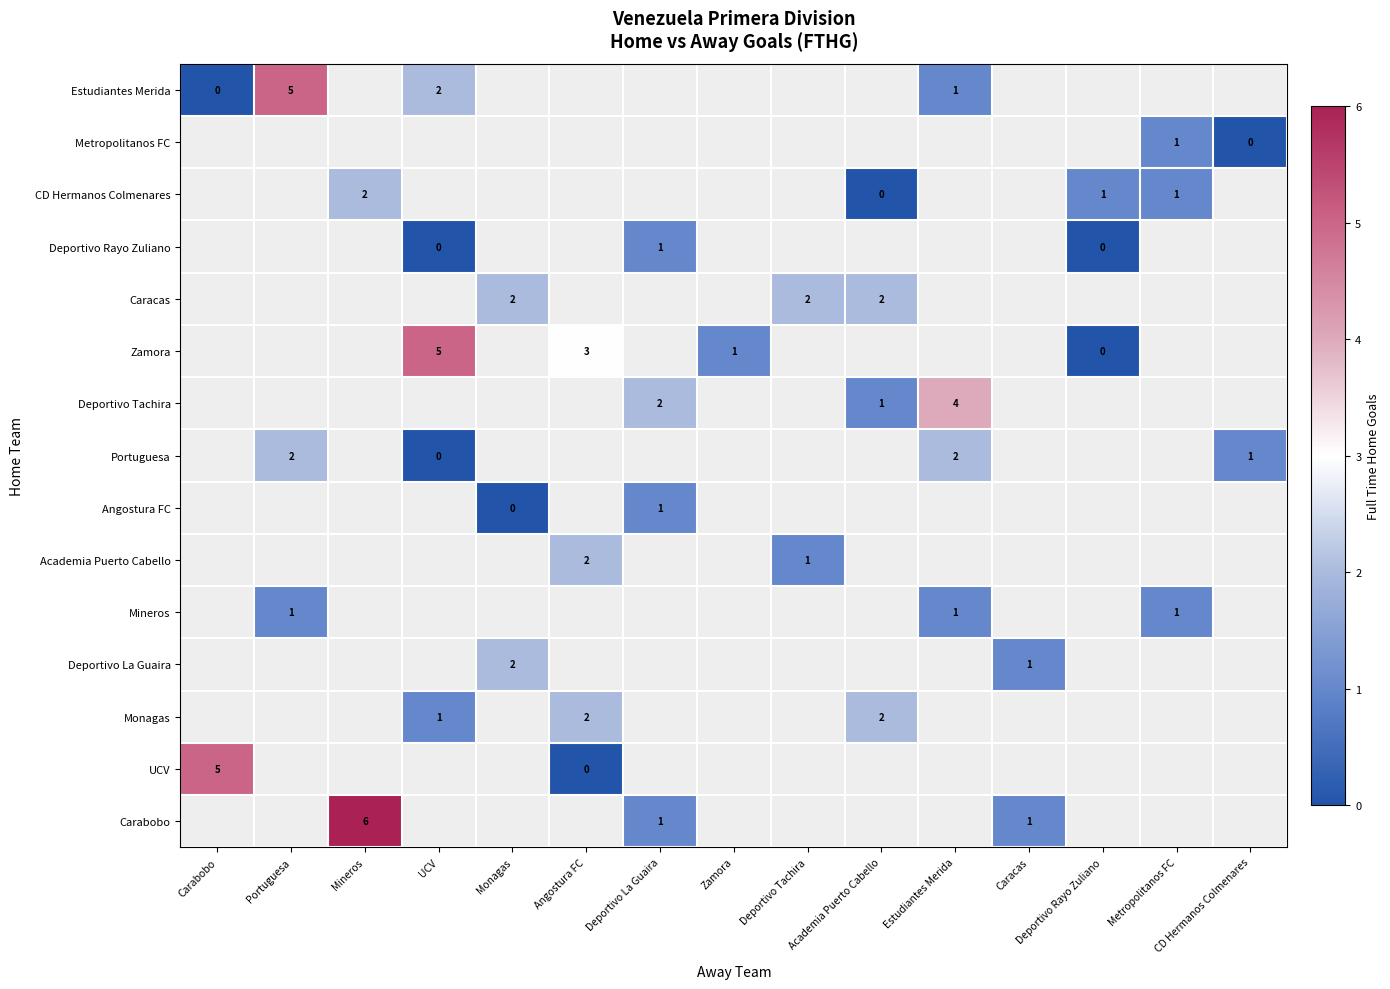

True or false: Mineros has a value of 1 at Portuguesa.

True